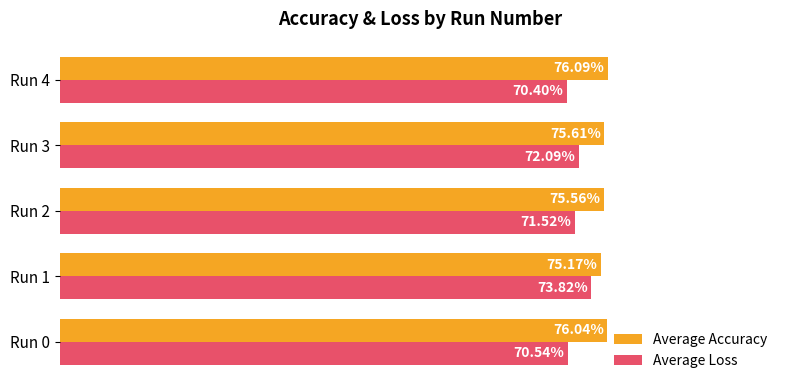

What are all the series names shown in the legend?

Average Accuracy, Average Loss